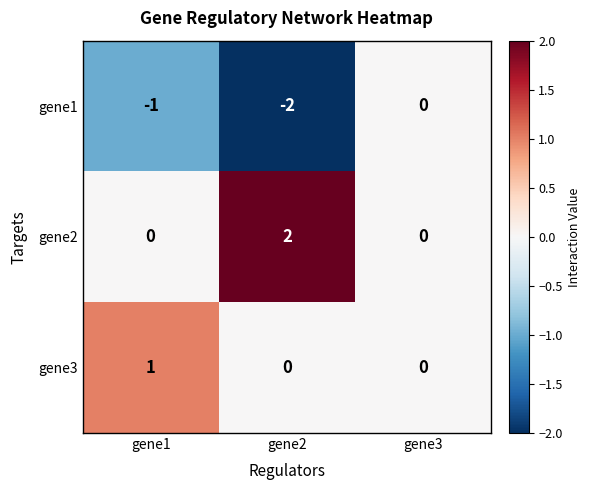

The gene2 series shows -1 at gene1. True or false?

False